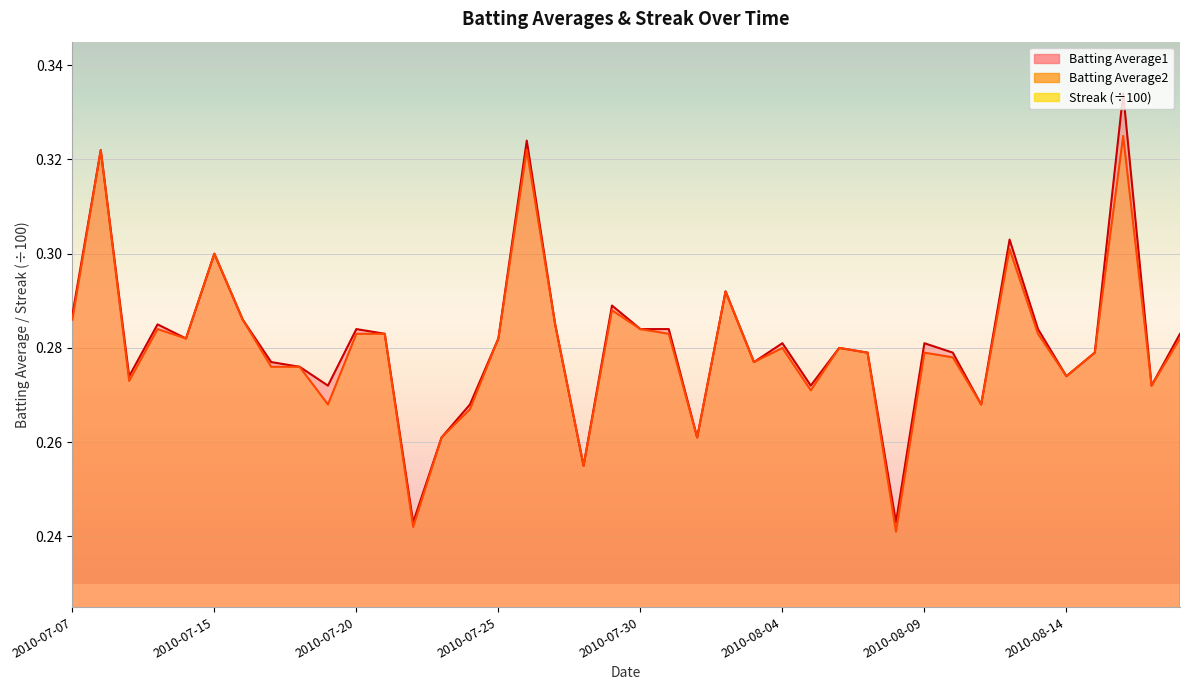

Reading right to left, transcribe all the data shown in this chart.

Batting Average1: 2010-08-18=0.3	2010-08-17=0.3	2010-08-16=0.3	2010-08-15=0.3	2010-08-14=0.3	2010-08-13=0.3	2010-08-12=0.3	2010-08-11=0.3	2010-08-10=0.3	2010-08-09=0.3	2010-08-08=0.2	2010-08-07=0.3	2010-08-06=0.3	2010-08-05=0.3	2010-08-04=0.3	2010-08-03=0.3	2010-08-02=0.3	2010-08-01=0.3	2010-07-31=0.3	2010-07-30=0.3	2010-07-29=0.3	2010-07-28=0.3	2010-07-27=0.3	2010-07-26=0.3	2010-07-25=0.3	2010-07-24=0.3	2010-07-23=0.3	2010-07-22=0.2	2010-07-21=0.3	2010-07-20=0.3	2010-07-19=0.3	2010-07-18=0.3	2010-07-17=0.3	2010-07-16=0.3	2010-07-15=0.3	2010-07-11=0.3	2010-07-10=0.3	2010-07-09=0.3	2010-07-08=0.3	2010-07-07=0.3
Batting Average2: 2010-08-18=0.3	2010-08-17=0.3	2010-08-16=0.3	2010-08-15=0.3	2010-08-14=0.3	2010-08-13=0.3	2010-08-12=0.3	2010-08-11=0.3	2010-08-10=0.3	2010-08-09=0.3	2010-08-08=0.2	2010-08-07=0.3	2010-08-06=0.3	2010-08-05=0.3	2010-08-04=0.3	2010-08-03=0.3	2010-08-02=0.3	2010-08-01=0.3	2010-07-31=0.3	2010-07-30=0.3	2010-07-29=0.3	2010-07-28=0.3	2010-07-27=0.3	2010-07-26=0.3	2010-07-25=0.3	2010-07-24=0.3	2010-07-23=0.3	2010-07-22=0.2	2010-07-21=0.3	2010-07-20=0.3	2010-07-19=0.3	2010-07-18=0.3	2010-07-17=0.3	2010-07-16=0.3	2010-07-15=0.3	2010-07-11=0.3	2010-07-10=0.3	2010-07-09=0.3	2010-07-08=0.3	2010-07-07=0.3
Streak: 2010-08-18=0.1	2010-08-17=0.1	2010-08-16=0.1	2010-08-15=0.1	2010-08-14=0.1	2010-08-13=0.0	2010-08-12=0.0	2010-08-11=0.0	2010-08-10=0.0	2010-08-09=0.0	2010-08-08=0.0	2010-08-07=0.0	2010-08-06=0.0	2010-08-05=0.0	2010-08-04=0.0	2010-08-03=0.0	2010-08-02=0.0	2010-08-01=0.1	2010-07-31=0.0	2010-07-30=0.0	2010-07-29=0.0	2010-07-28=0.0	2010-07-27=0.0	2010-07-26=0.0	2010-07-25=0.0	2010-07-24=0.0	2010-07-23=0.0	2010-07-22=0.0	2010-07-21=0.1	2010-07-20=0.0	2010-07-19=0.0	2010-07-18=0.0	2010-07-17=0.1	2010-07-16=0.1	2010-07-15=0.0	2010-07-11=0.0	2010-07-10=0.0	2010-07-09=0.0	2010-07-08=0.0	2010-07-07=0.0